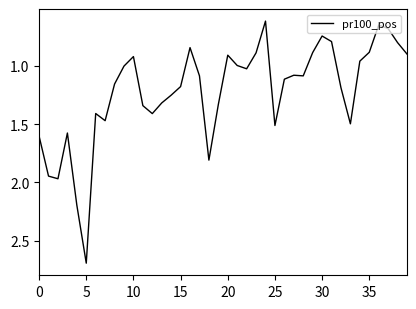

How many distinct data groups are displayed?

1